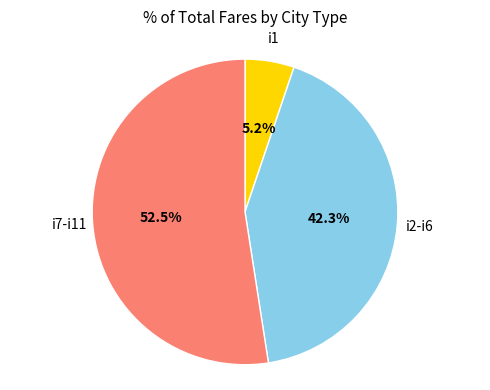

Is there any slice that represents more than half of the pie?

Yes